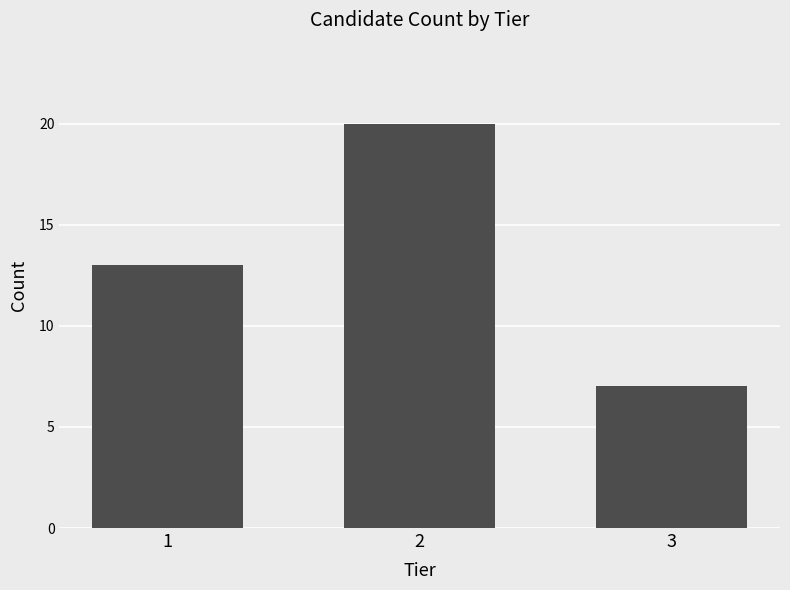

List the labels in order of value, largest first.

2, 1, 3